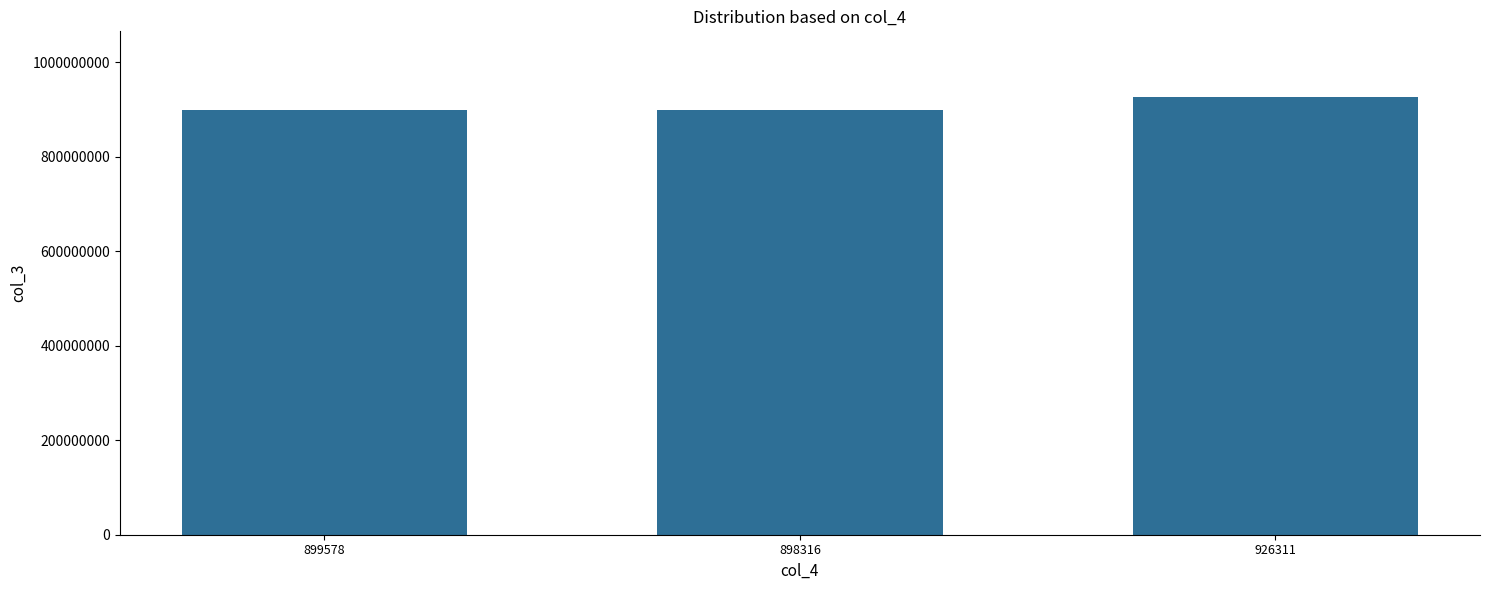

True or false: the data shows 407537638 at 899578.

False